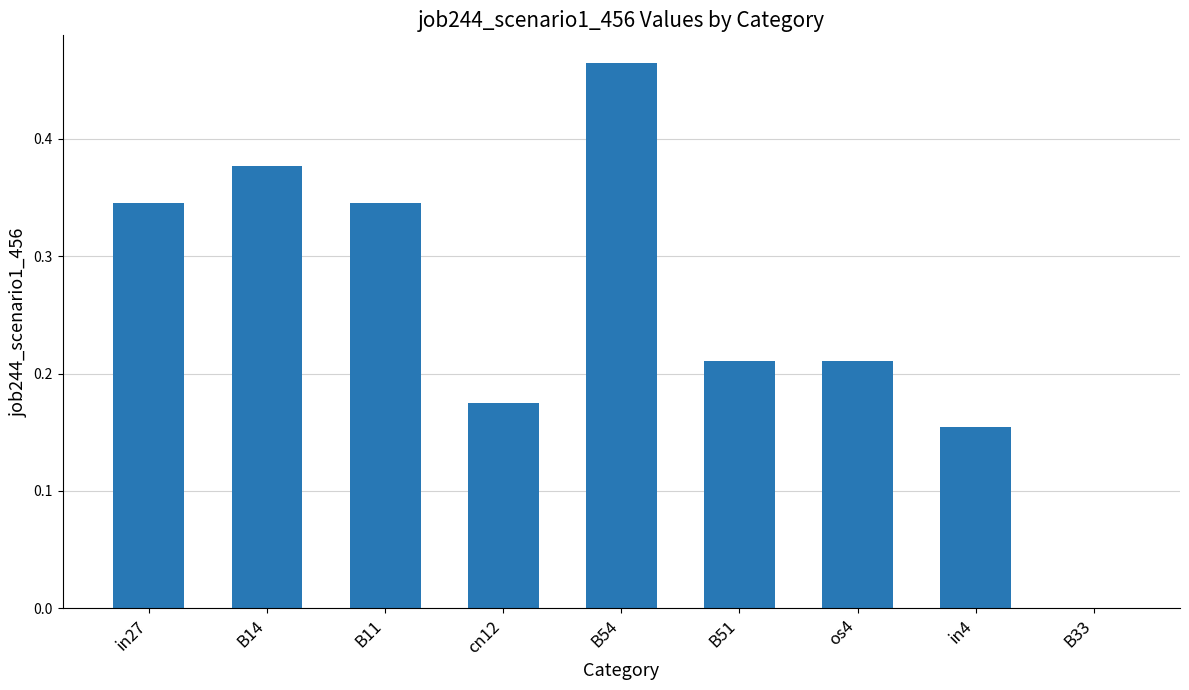

What is the sum of all values?

2.3